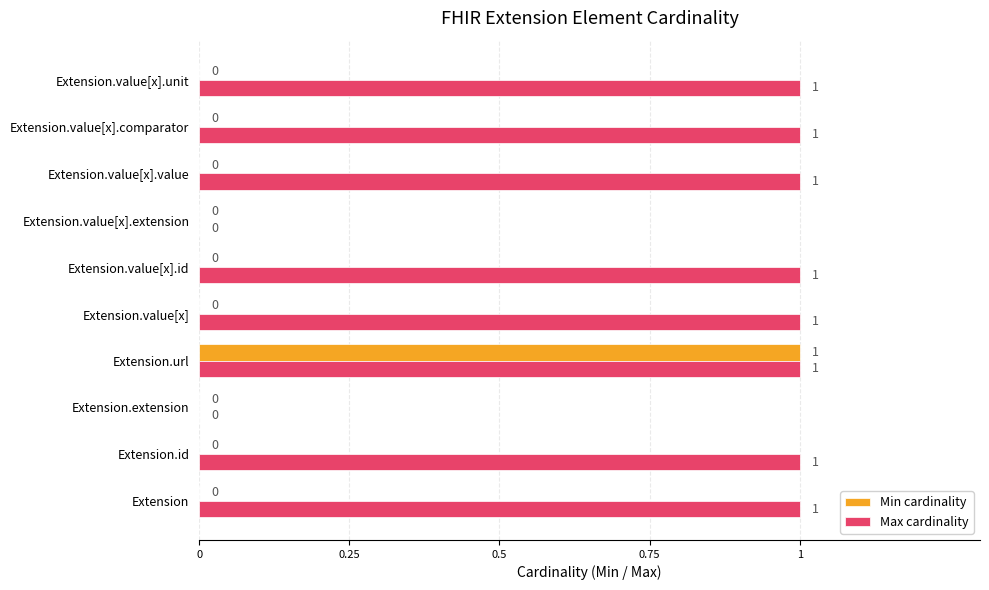

The value of Max cardinality at Extension.value[x].comparator is 1. True or false?

True